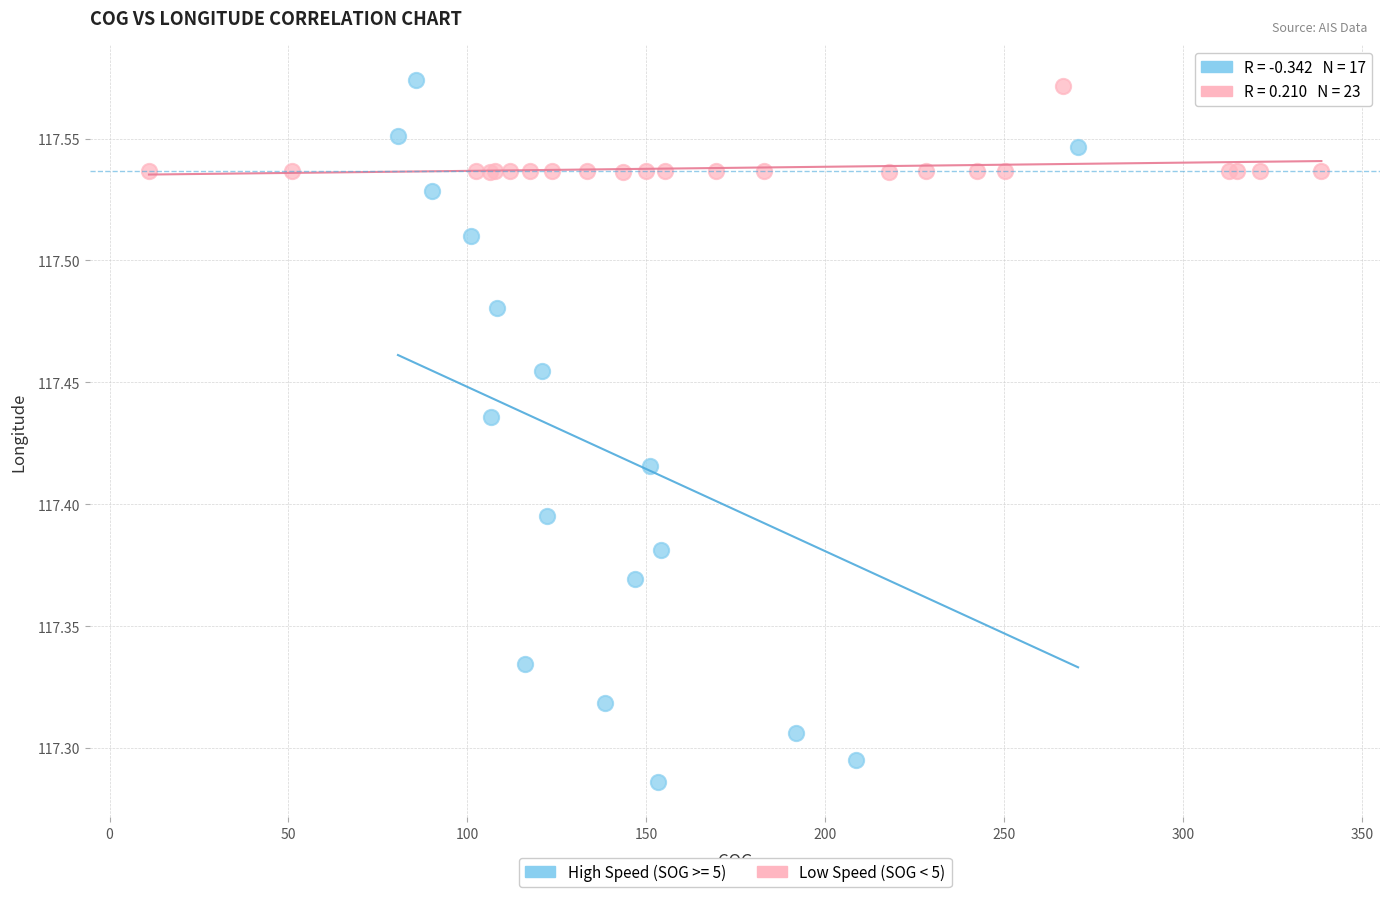

Which series reaches the minimum Y coordinate?

High Speed (SOG >= 5)